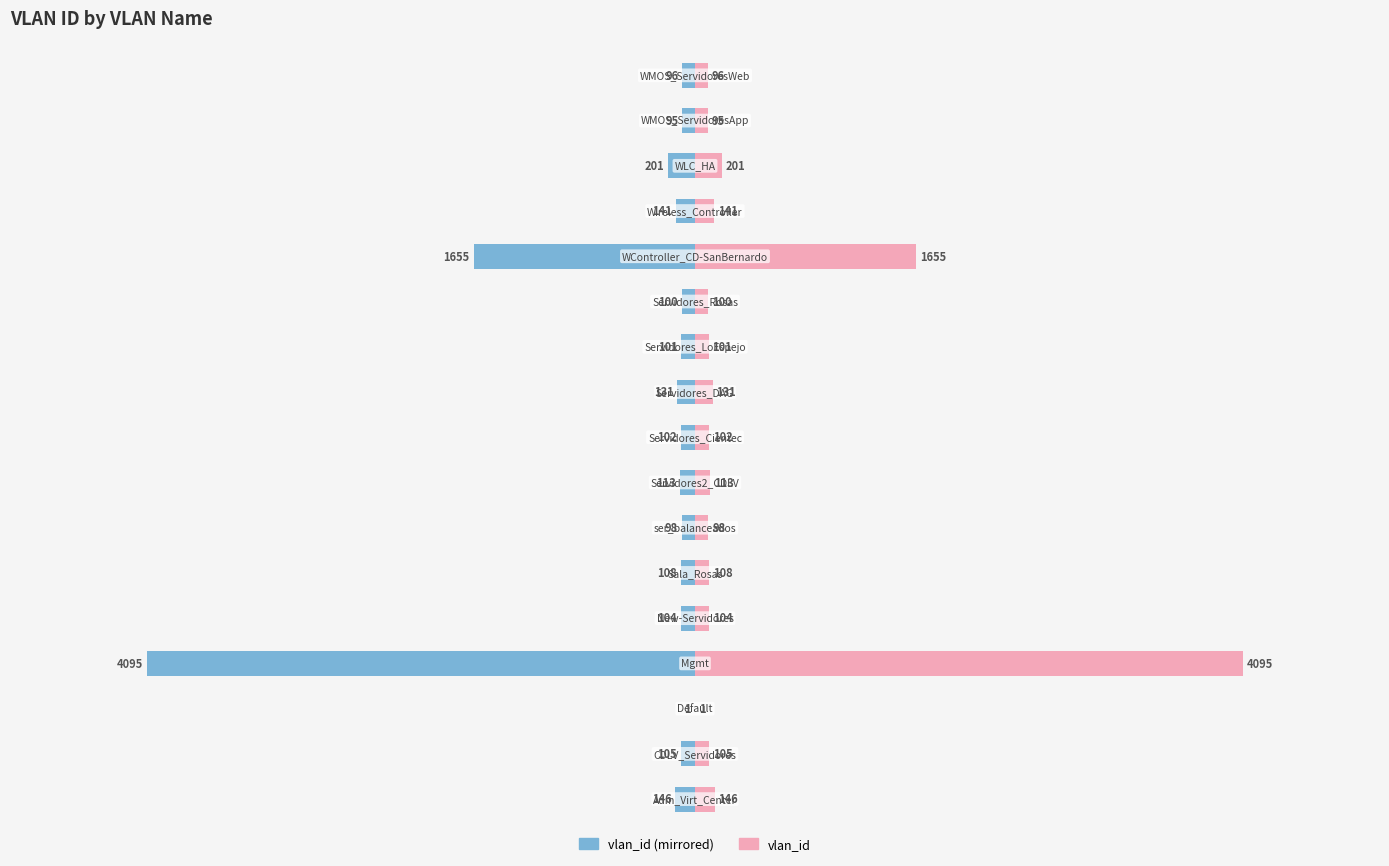

How many bars are there in each group?

2